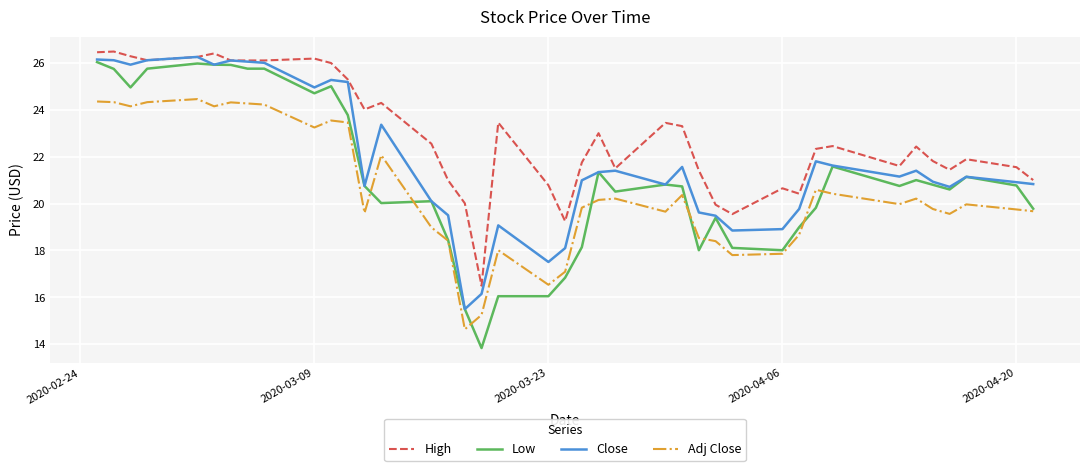

True or false: Close and Adj Close cross at least once.

False